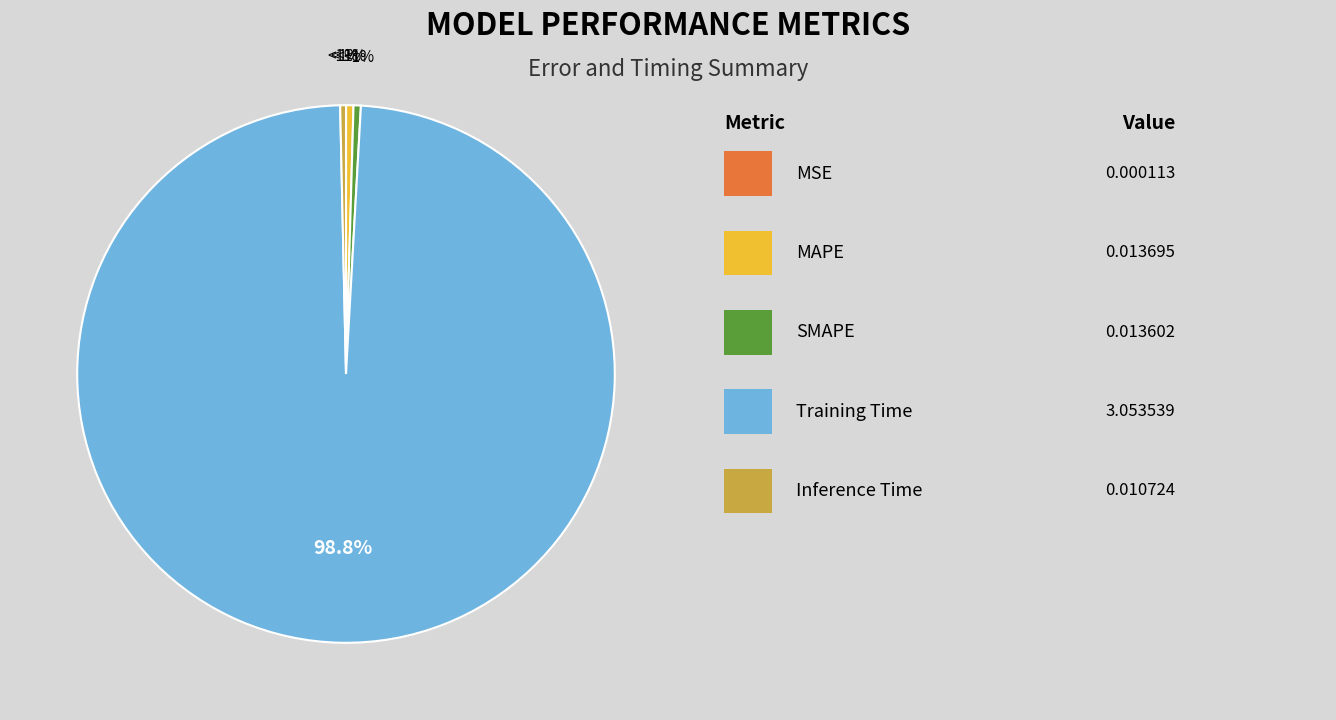

Which slice is the largest?

Training Time